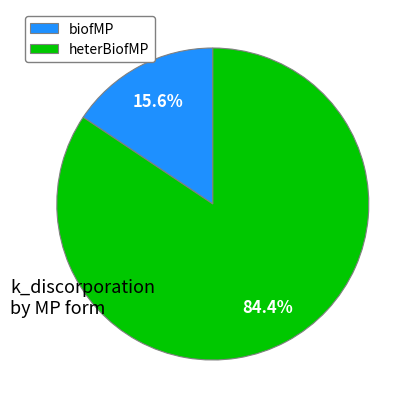

Which slice is the smallest?

biofMP